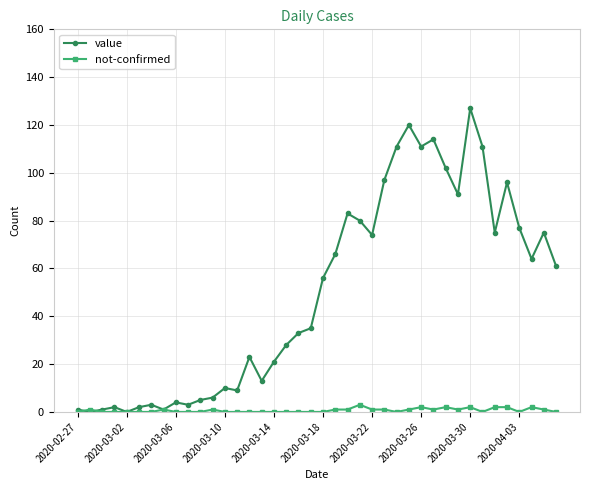

Rank the series by their maximum value, from lowest to highest.

not-confirmed, value